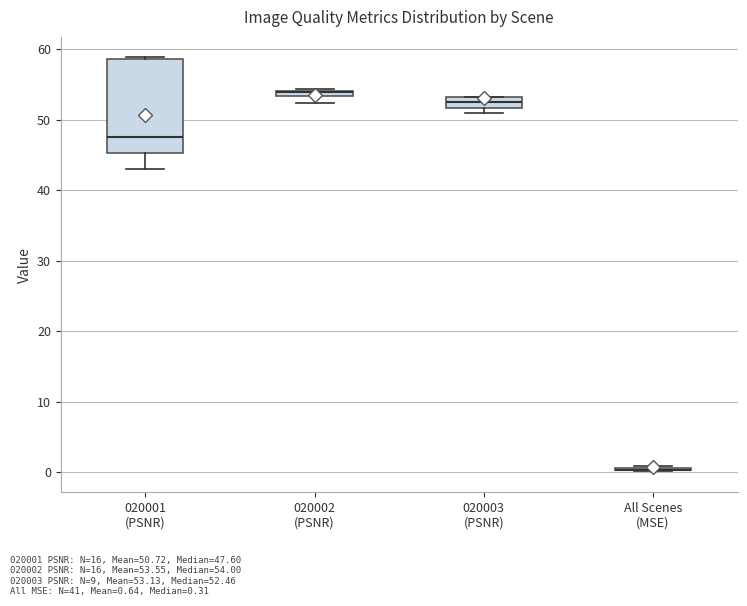

Where is the lower edge of the box for 020003 (PSNR) on the y-axis? The values are not printed on the chart, so give them approximately, as read against the axis.

52